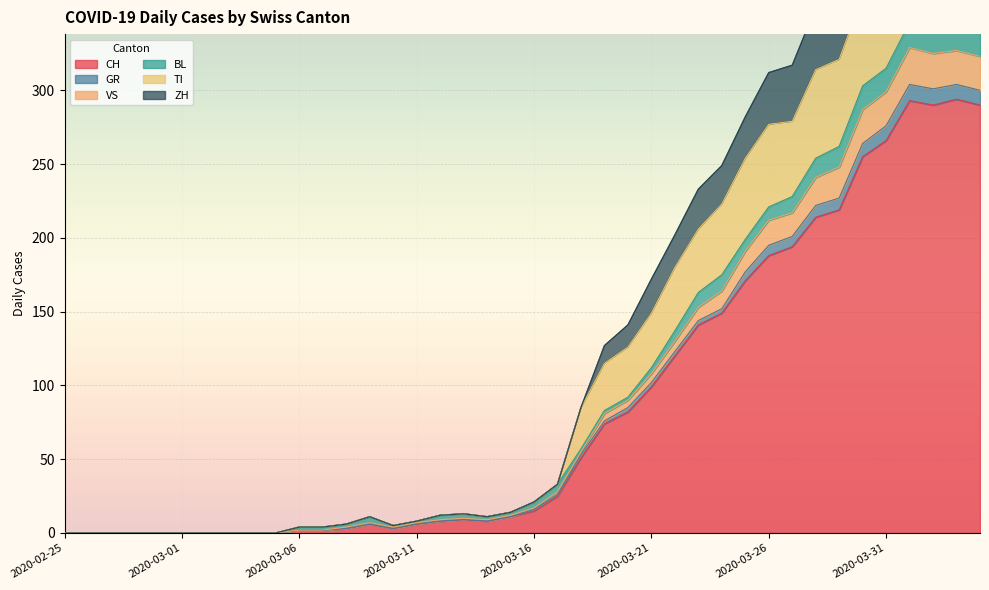

What is the highest value of the CH series?

294